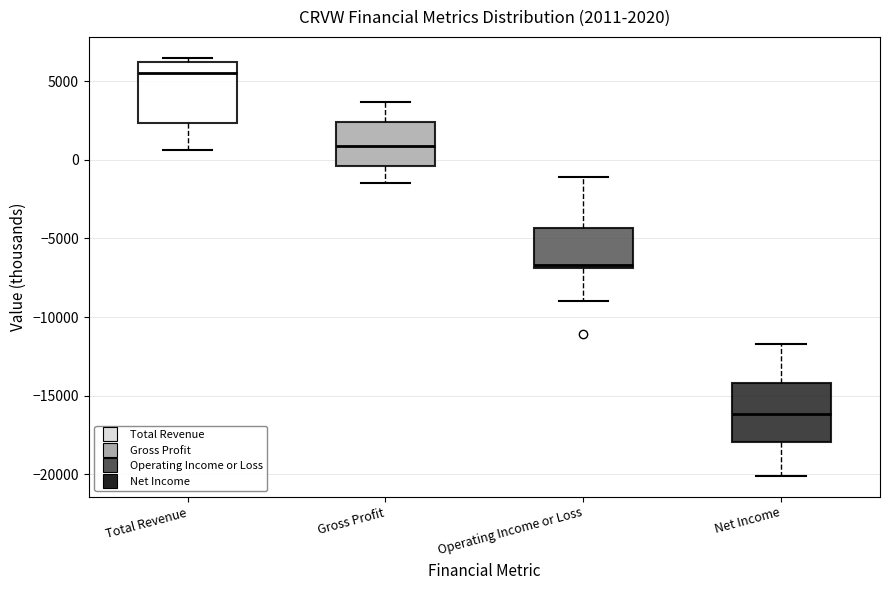

Which box has the highest median line?

Total Revenue